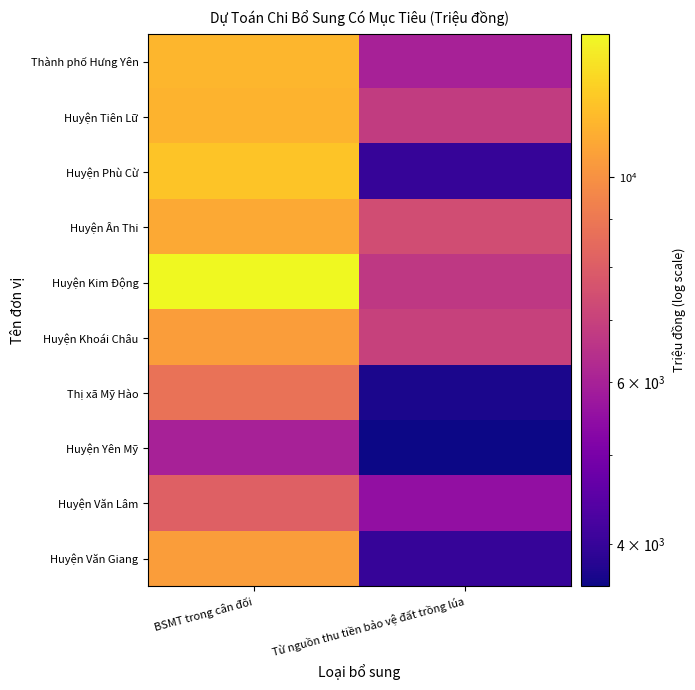

Reading left to right, transcribe all the data shown in this chart.

Thành phố Hưng Yên: BSMT trong cân đối=11500	Từ nguồn thu tiền bảo vệ đất trồng lúa=6000
Huyện Tiên Lữ: BSMT trong cân đối=11400	Từ nguồn thu tiền bảo vệ đất trồng lúa=6800
Huyện Phù Cừ: BSMT trong cân đối=12100	Từ nguồn thu tiền bảo vệ đất trồng lúa=4000
Huyện Ân Thi: BSMT trong cân đối=10950	Từ nguồn thu tiền bảo vệ đất trồng lúa=7400
Huyện Kim Động: BSMT trong cân đối=14300	Từ nguồn thu tiền bảo vệ đất trồng lúa=6700
Huyện Khoái Châu: BSMT trong cân đối=10500	Từ nguồn thu tiền bảo vệ đất trồng lúa=7000
Thị xã Mỹ Hào: BSMT trong cân đối=8800	Từ nguồn thu tiền bảo vệ đất trồng lúa=3700
Huyện Yên Mỹ: BSMT trong cân đối=6000	Từ nguồn thu tiền bảo vệ đất trồng lúa=3600
Huyện Văn Lâm: BSMT trong cân đối=8100	Từ nguồn thu tiền bảo vệ đất trồng lúa=5500
Huyện Văn Giang: BSMT trong cân đối=10500	Từ nguồn thu tiền bảo vệ đất trồng lúa=4000